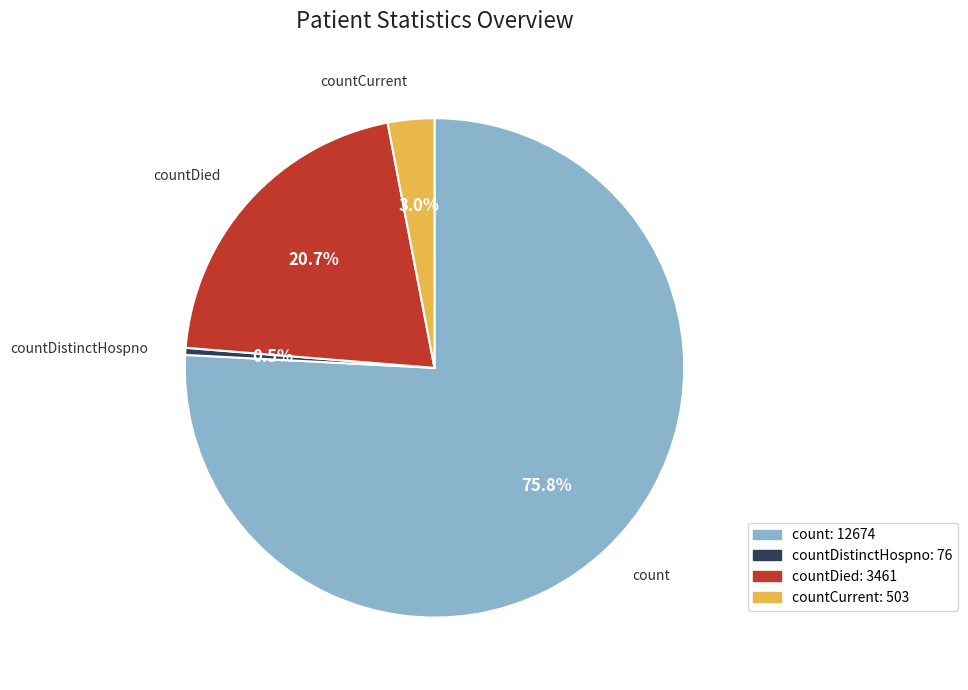

To the nearest percent, what is the average slice percentage?

25%